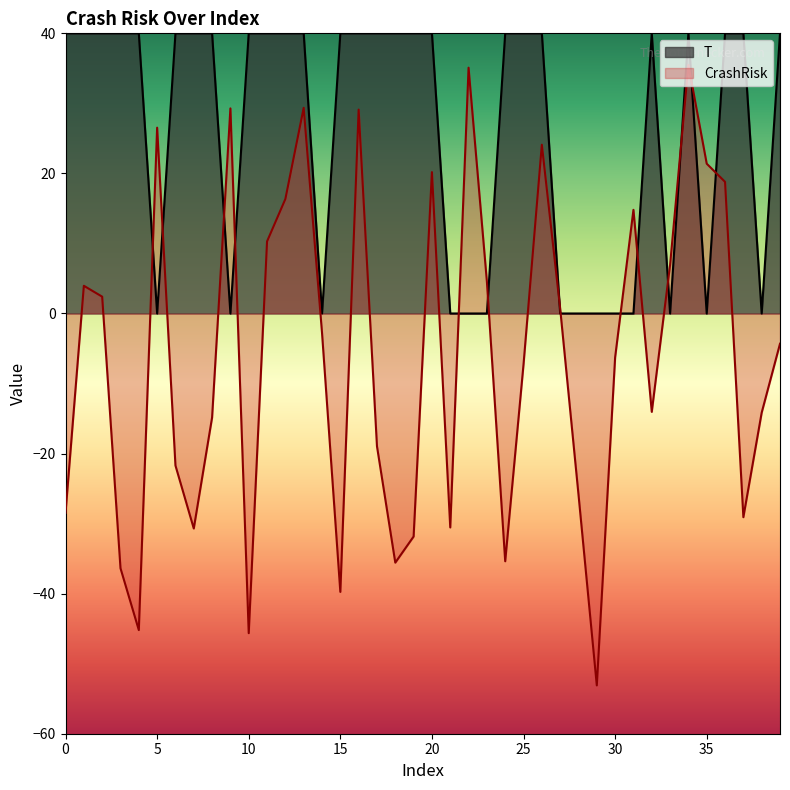

Reading left to right, what are all the values shown in this chart?

T: 40.0	40.0	40.0	40.0	40.0	0.0	40.0	40.0	40.0	0.0	40.0	40.0	40.0	40.0	0.0	40.0	40.0	40.0	40.0	40.0	40.0	0.0	0.0	0.0	40.0	40.0	40.0	0.0	0.0	0.0	0.0	0.0	40.0	0.0	40.0	0.0	40.0	40.0	0.0	40.0
CrashRisk: -28.5	4.0	2.4	-36.4	-45.2	26.5	-21.7	-30.7	-14.8	29.3	-45.6	10.3	16.3	29.4	-2.7	-39.8	29.1	-19.0	-35.6	-31.8	20.2	-30.5	35.1	4.6	-35.4	-7.3	24.1	0.7	-25.8	-53.1	-6.3	14.8	-14.0	6.9	35.5	21.4	18.8	-29.1	-14.2	-4.3